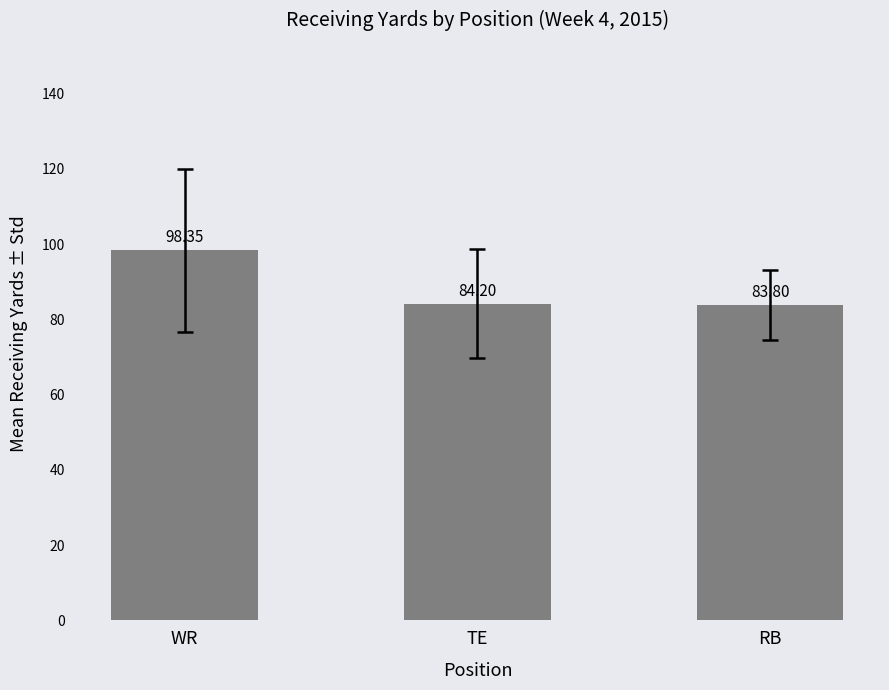

How many data points are less than 84?

1